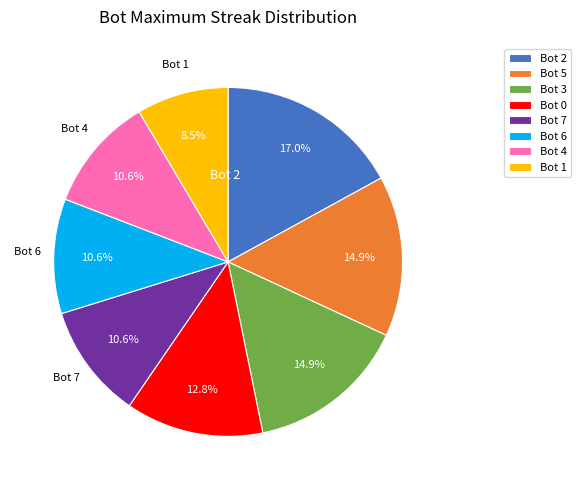

Which has a higher value, Bot 7 or Bot 3?

Bot 3